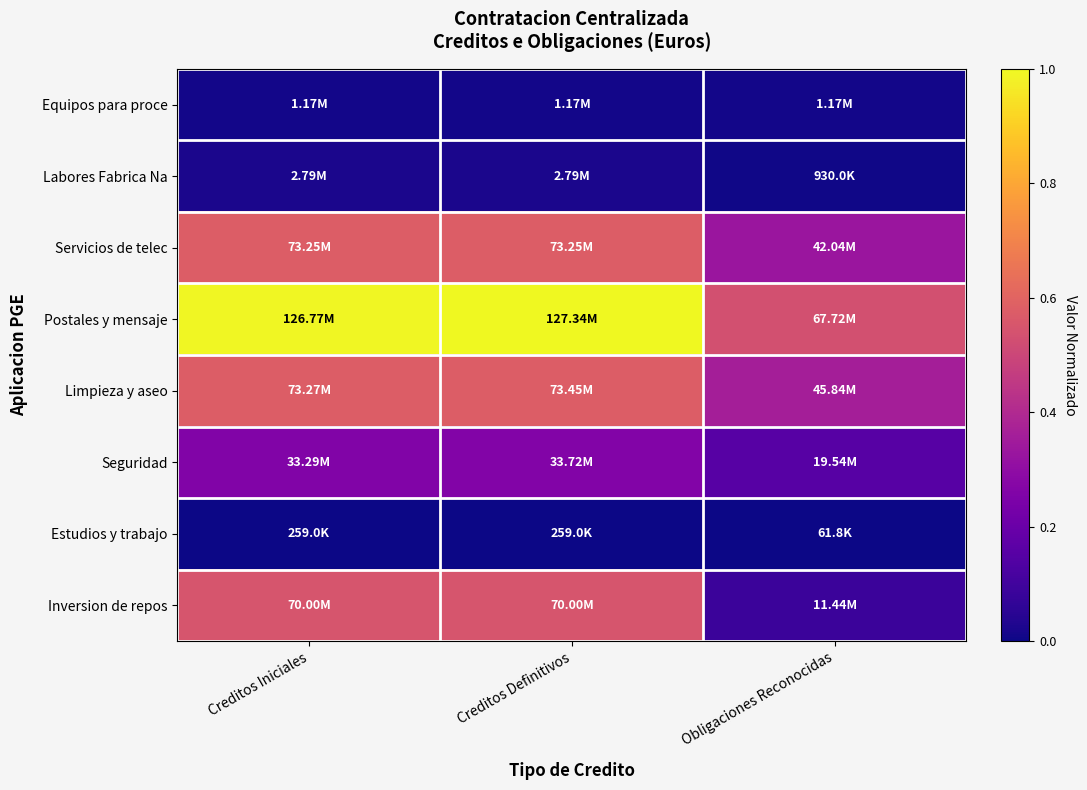

At which category does the chart reach its minimum across all series?

Obligaciones Reconocidas